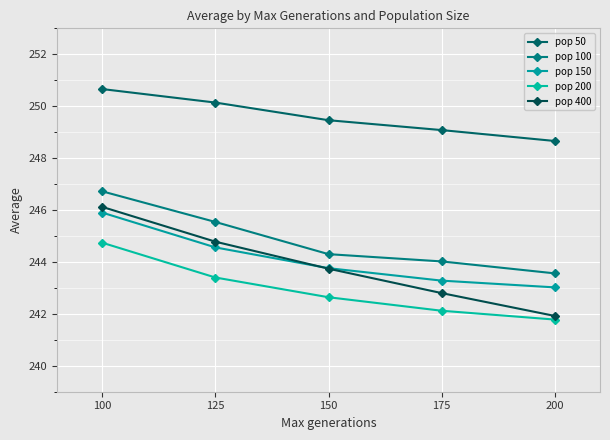

The pop 150 series shows 350.2 at 100. True or false?

False